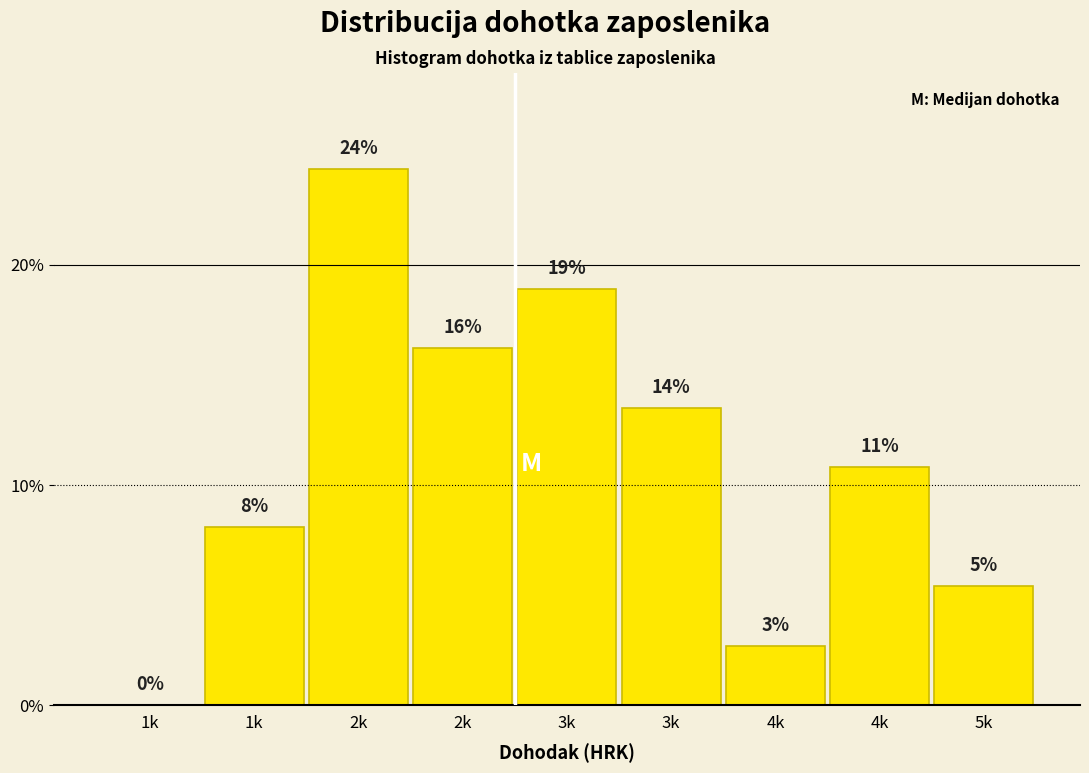

Are the bars horizontal?

No